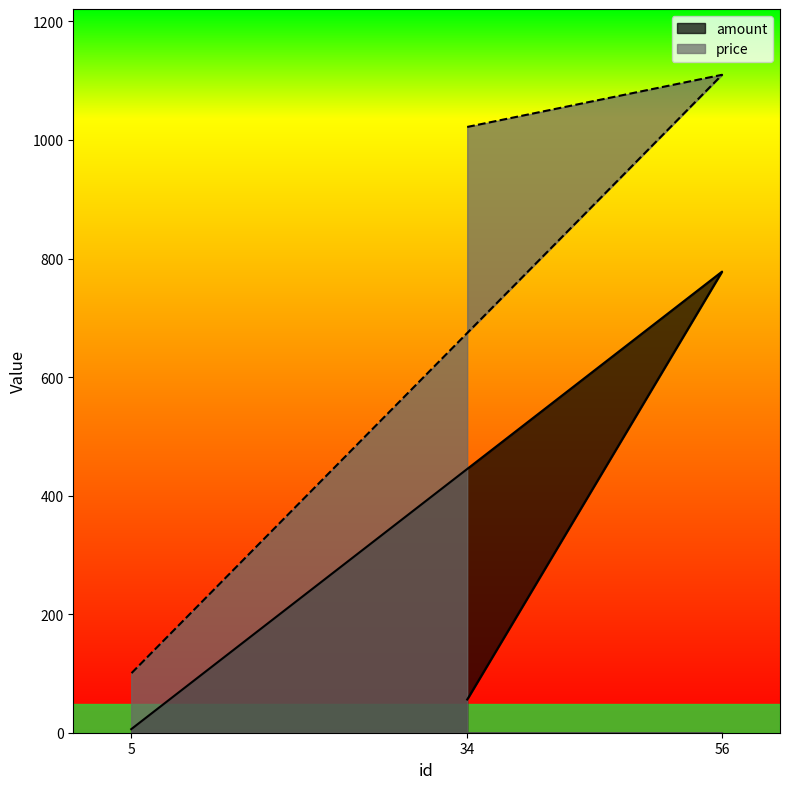

What is the minimum value shown in the chart?

6